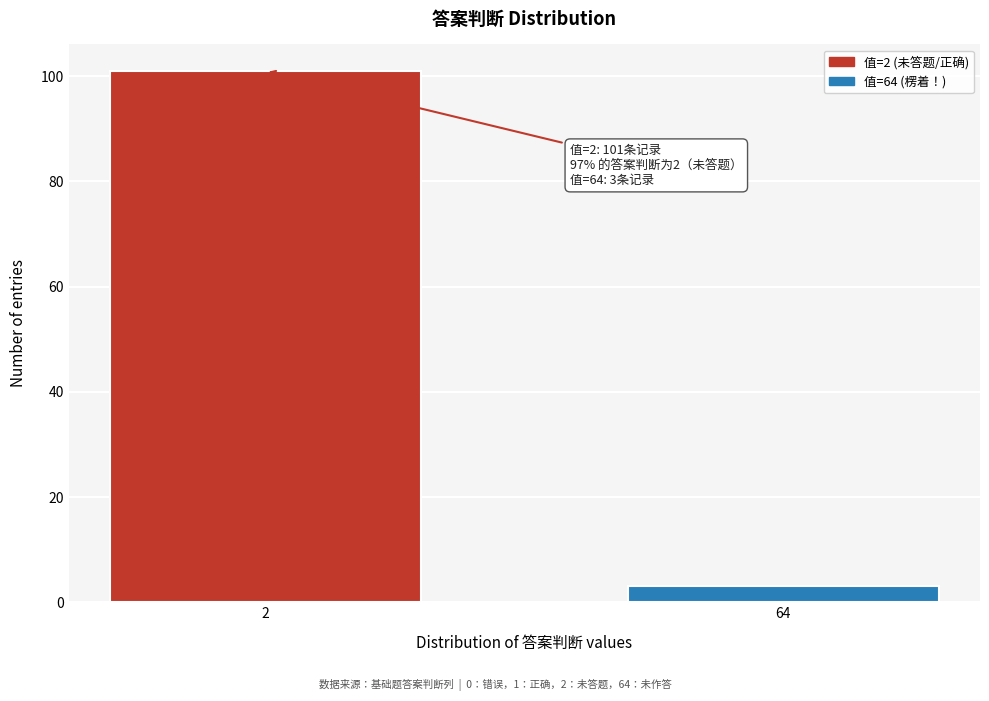

Reading right to left, list all the values displayed in this chart.

64=3	2=101